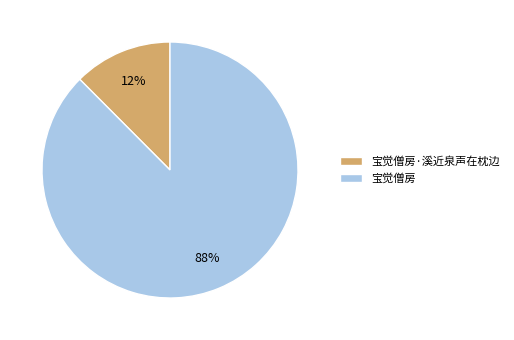

Rank the categories by value from highest to lowest.

宝觉僧房, 宝觉僧房·溪近泉声在枕边